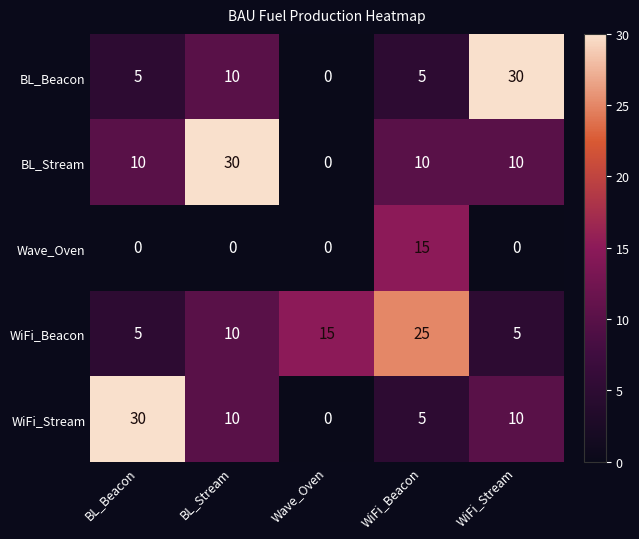

What is the maximum value shown in the chart?

30